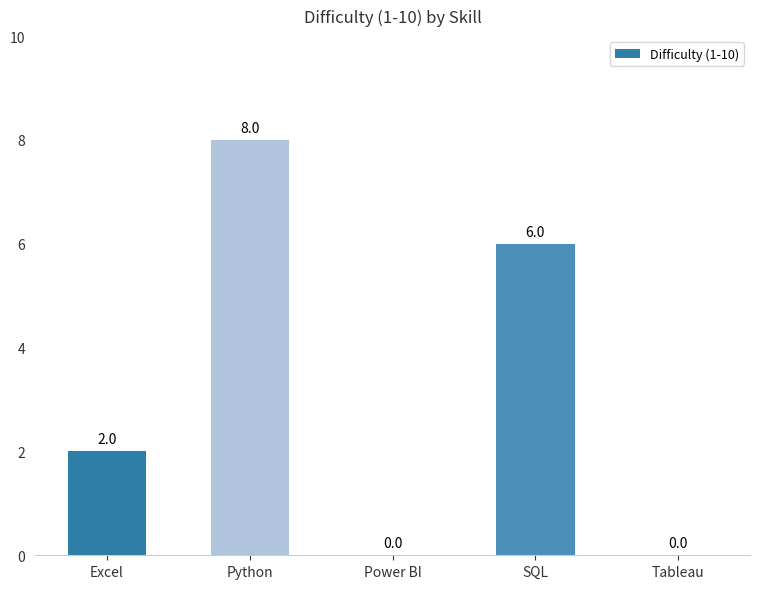

Where is the data nearest to the value 4?

Excel